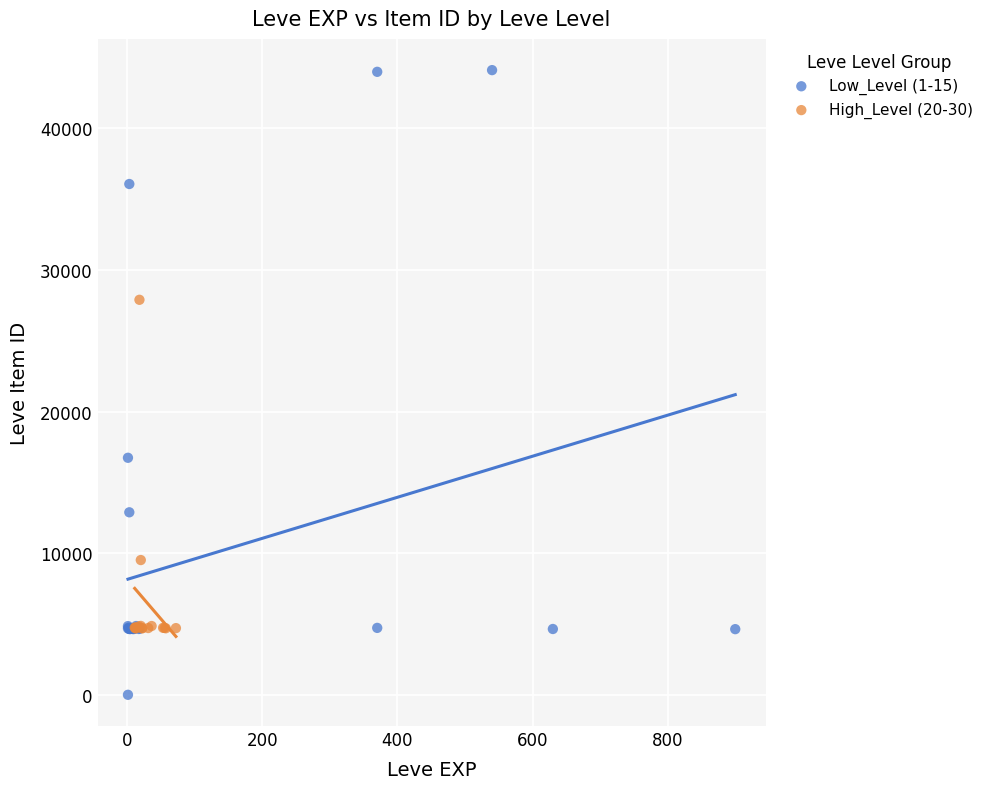

Which series has the widest spread of Y values?

Low_Level (1-15)